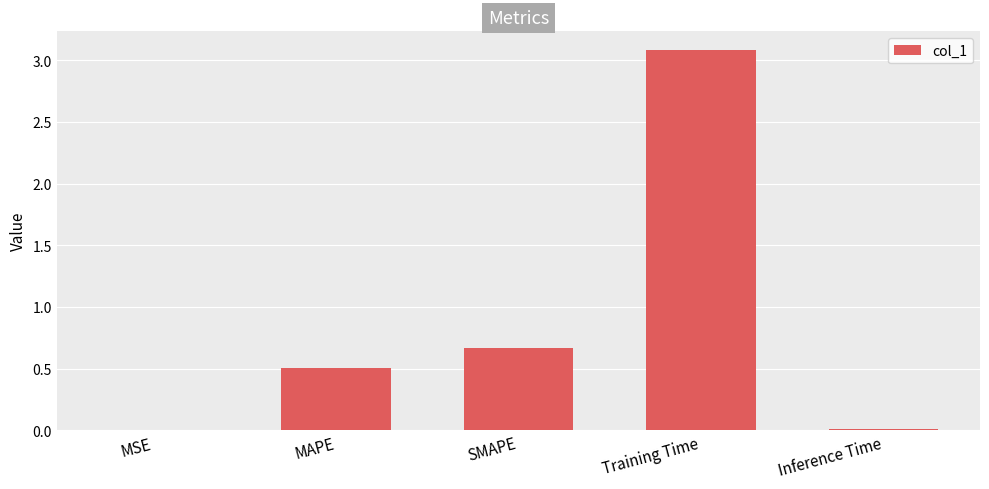

Does the chart contain stacked bars?

No